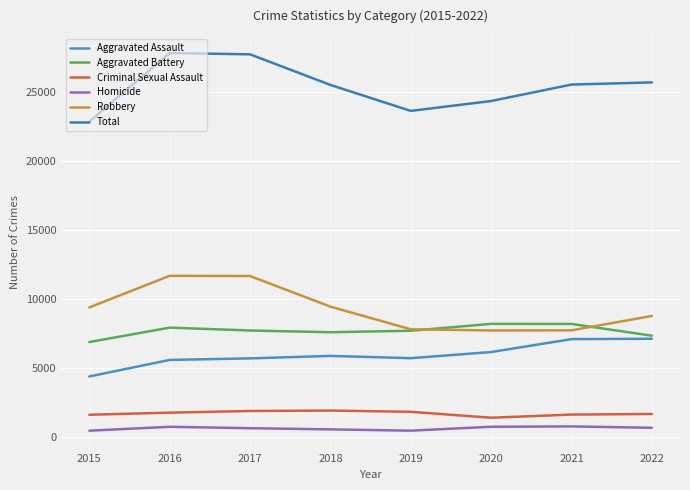

At which label does Aggravated Battery reach its minimum?

2015